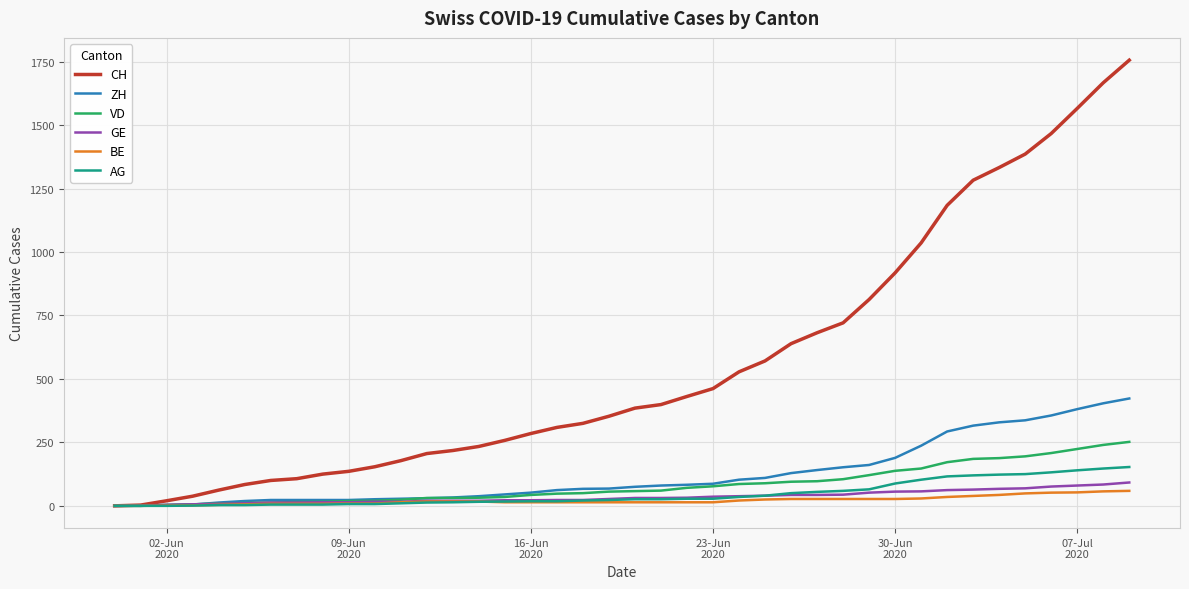

Which series has the largest range (max minus min)?

CH